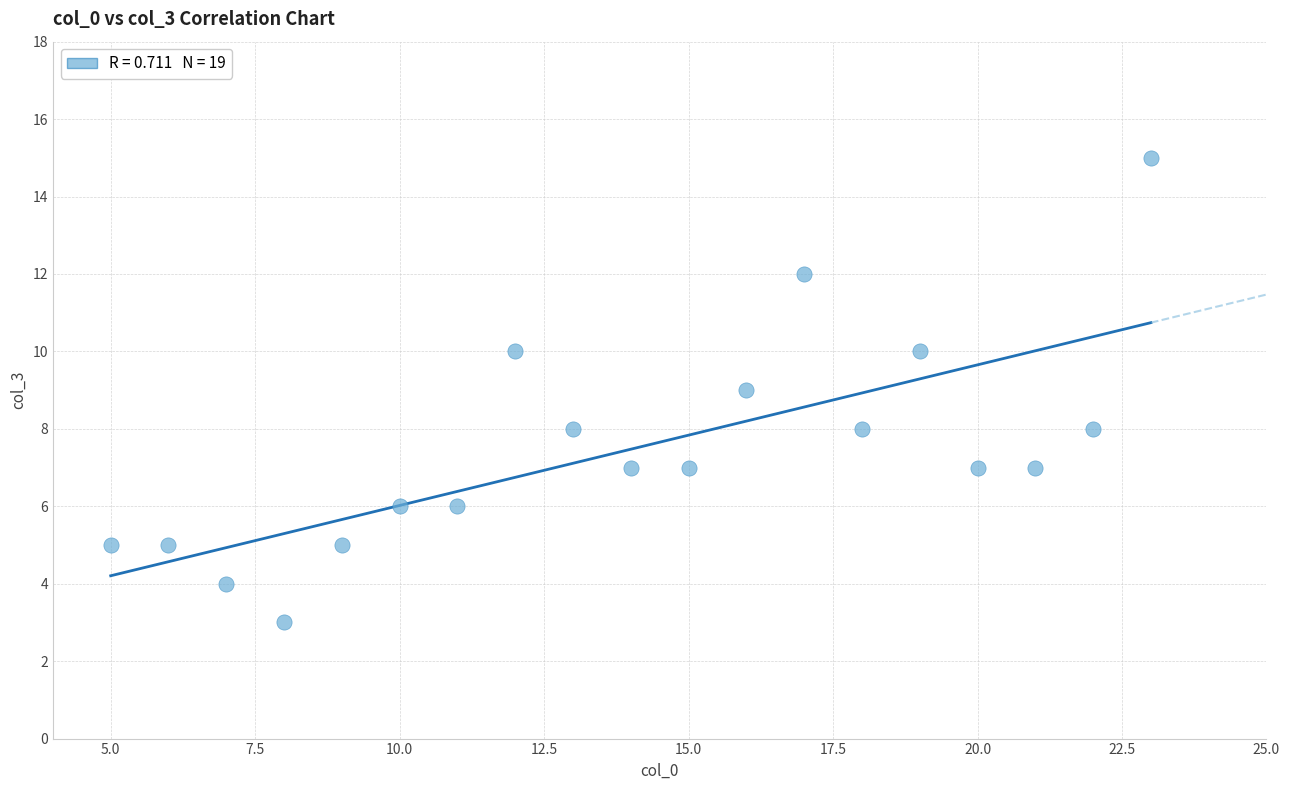

What is the range of X values (max minus min)?

18